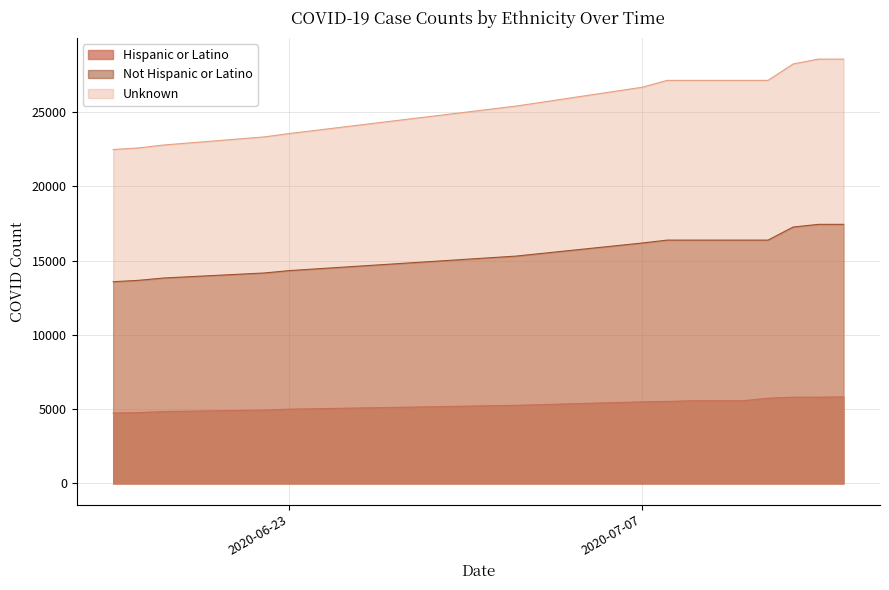

List the series in order of their peak value, highest first.

Unknown, Not Hispanic or Latino, Hispanic or Latino